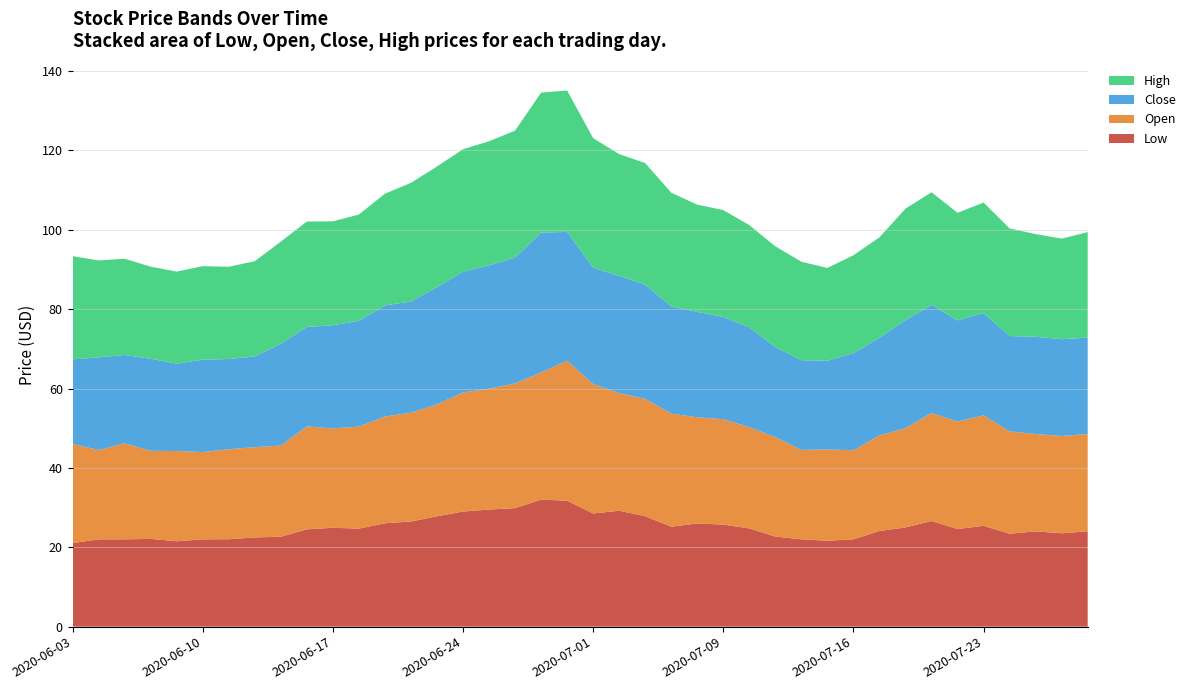

Reading left to right, list all the values displayed in this chart.

Low: 2020-06-03=21.0	2020-06-04=22.0	2020-06-05=22.0	2020-06-08=22.1	2020-06-09=21.5	2020-06-10=22.0	2020-06-11=22.0	2020-06-12=22.5	2020-06-15=22.7	2020-06-16=24.5	2020-06-17=24.9	2020-06-18=24.7	2020-06-19=26.0	2020-06-22=26.5	2020-06-23=27.8	2020-06-24=29.0	2020-06-25=29.5	2020-06-26=29.9	2020-06-29=32.0	2020-06-30=31.7	2020-07-01=28.5	2020-07-02=29.2	2020-07-06=27.8	2020-07-07=25.2	2020-07-08=26.0	2020-07-09=25.7	2020-07-10=24.8	2020-07-13=22.7	2020-07-14=22.0	2020-07-15=21.6	2020-07-16=22.0	2020-07-17=24.1	2020-07-20=25.0	2020-07-21=26.6	2020-07-22=24.6	2020-07-23=25.4	2020-07-24=23.4	2020-07-27=24.0	2020-07-28=23.5	2020-07-29=24.0
Open: 2020-06-03=25.0	2020-06-04=22.5	2020-06-05=24.2	2020-06-08=22.2	2020-06-09=22.8	2020-06-10=22.0	2020-06-11=22.7	2020-06-12=22.8	2020-06-15=23.0	2020-06-16=26.0	2020-06-17=25.0	2020-06-18=25.7	2020-06-19=26.9	2020-06-22=27.4	2020-06-23=28.2	2020-06-24=30.0	2020-06-25=30.5	2020-06-26=31.4	2020-06-29=32.0	2020-06-30=35.3	2020-07-01=32.6	2020-07-02=29.6	2020-07-06=29.5	2020-07-07=28.5	2020-07-08=26.7	2020-07-09=26.6	2020-07-10=25.5	2020-07-13=25.1	2020-07-14=22.5	2020-07-15=23.0	2020-07-16=22.4	2020-07-17=24.1	2020-07-20=25.0	2020-07-21=27.2	2020-07-22=27.1	2020-07-23=27.9	2020-07-24=25.8	2020-07-27=24.5	2020-07-28=24.5	2020-07-29=24.5
Close: 2020-06-03=21.3	2020-06-04=23.4	2020-06-05=22.2	2020-06-08=23.2	2020-06-09=22.0	2020-06-10=23.3	2020-06-11=22.7	2020-06-12=22.9	2020-06-15=25.7	2020-06-16=25.0	2020-06-17=26.0	2020-06-18=26.6	2020-06-19=28.0	2020-06-22=28.0	2020-06-23=29.5	2020-06-24=30.4	2020-06-25=31.1	2020-06-26=31.7	2020-06-29=35.3	2020-06-30=32.5	2020-07-01=29.3	2020-07-02=29.5	2020-07-06=28.8	2020-07-07=27.0	2020-07-08=26.6	2020-07-09=25.8	2020-07-10=25.2	2020-07-13=22.7	2020-07-14=22.6	2020-07-15=22.3	2020-07-16=24.5	2020-07-17=24.6	2020-07-20=27.2	2020-07-21=27.3	2020-07-22=25.5	2020-07-23=25.8	2020-07-24=24.0	2020-07-27=24.5	2020-07-28=24.4	2020-07-29=24.3
High: 2020-06-03=26.0	2020-06-04=24.4	2020-06-05=24.2	2020-06-08=23.2	2020-06-09=23.2	2020-06-10=23.5	2020-06-11=23.2	2020-06-12=24.0	2020-06-15=25.7	2020-06-16=26.6	2020-06-17=26.2	2020-06-18=26.8	2020-06-19=28.1	2020-06-22=29.9	2020-06-23=30.4	2020-06-24=30.9	2020-06-25=31.3	2020-06-26=32.0	2020-06-29=35.3	2020-06-30=35.6	2020-07-01=32.7	2020-07-02=30.7	2020-07-06=30.6	2020-07-07=28.7	2020-07-08=27.0	2020-07-09=26.9	2020-07-10=25.7	2020-07-13=25.4	2020-07-14=24.8	2020-07-15=23.4	2020-07-16=24.7	2020-07-17=25.3	2020-07-20=28.1	2020-07-21=28.3	2020-07-22=27.1	2020-07-23=27.9	2020-07-24=27.1	2020-07-27=25.9	2020-07-28=25.4	2020-07-29=26.6